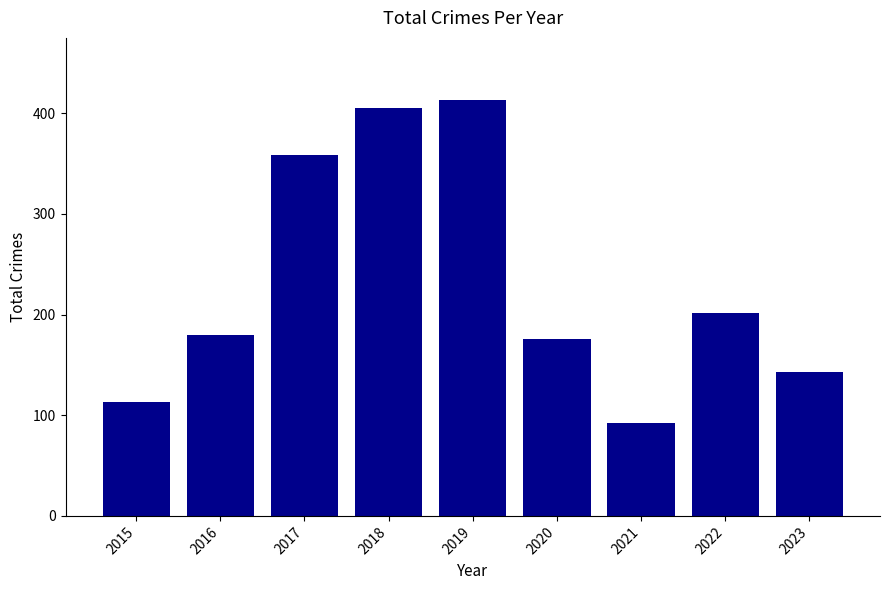

What is the difference between the values at 2017 and 2018?

46